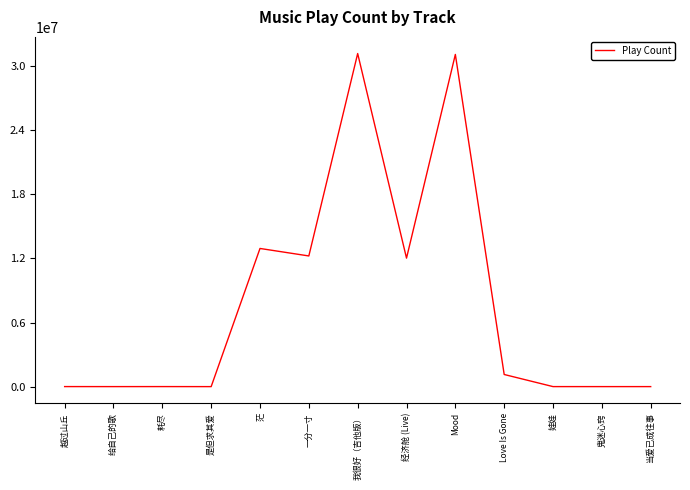

What is the maximum value shown in the chart?

31165848